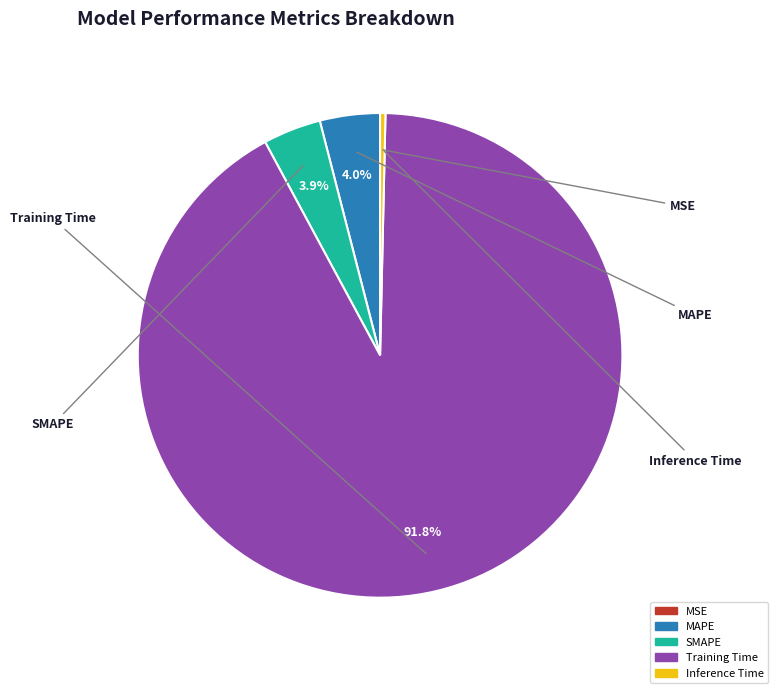

What is the majority slice?

Training Time